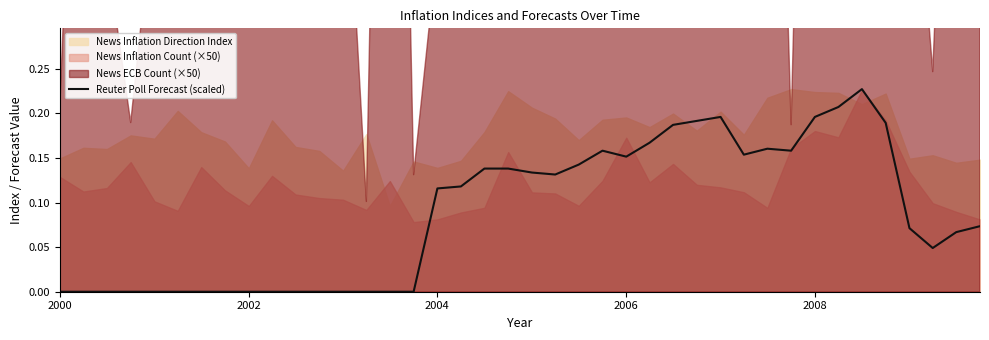

How many interior local valleys (lower than both neighbors) does the data have?

5